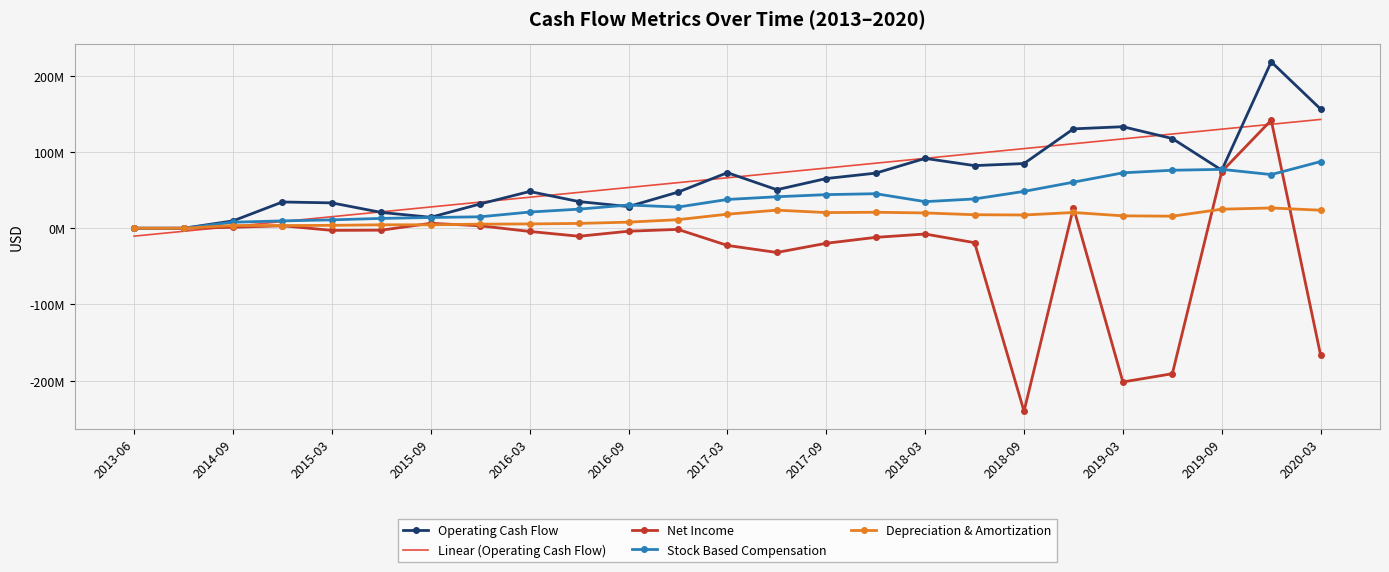

What are all the series names shown in the legend?

Operating Cash Flow, Linear (Operating Cash Flow), Net Income, Stock Based Compensation, Depreciation & Amortization